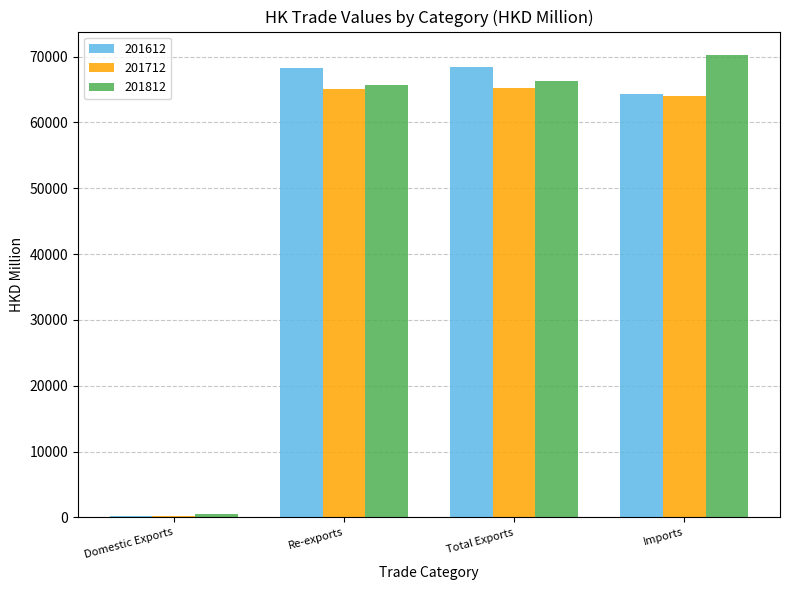

Is the value of 201612 at Domestic Exports greater than the value of 201712 at Re-exports?

No